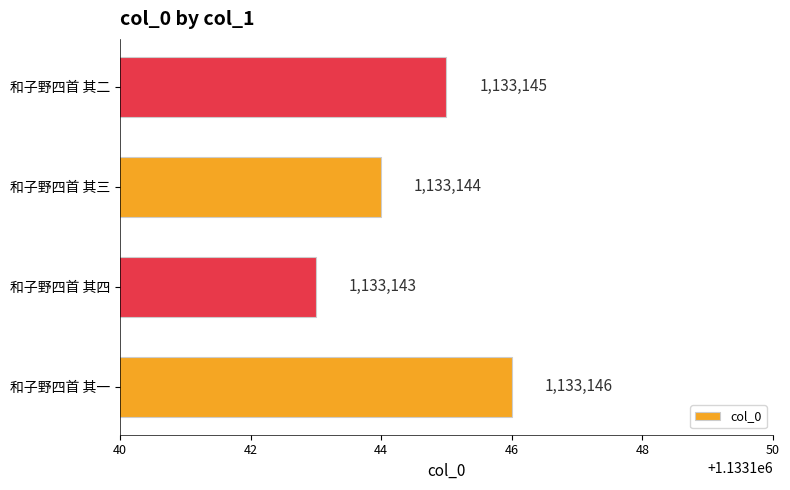

What is the minimum value shown in the chart?

1133143